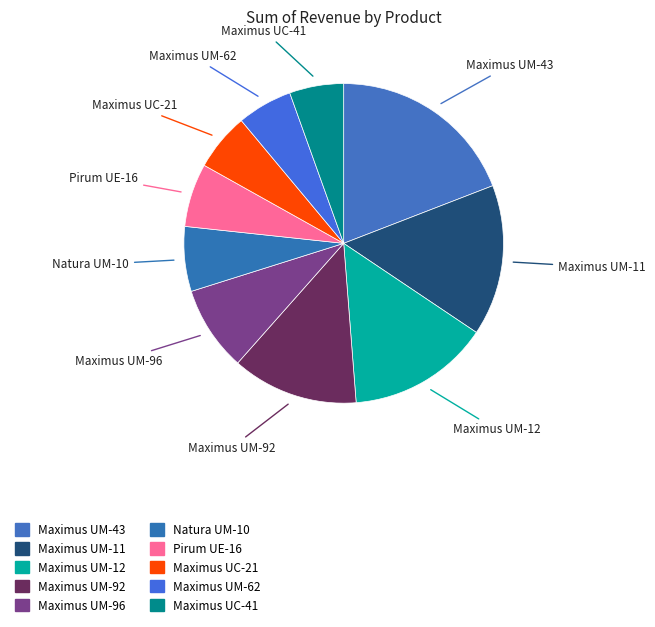

How many segments does this pie chart have?

10